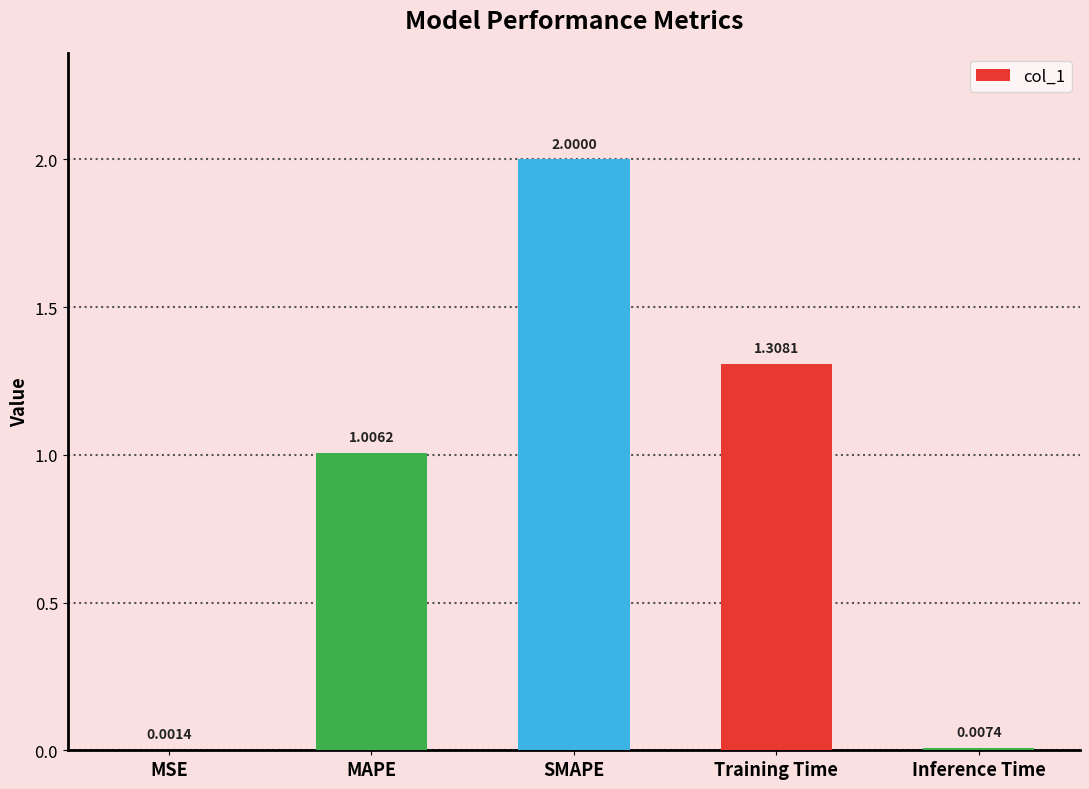

What is the sum of all values?

4.3